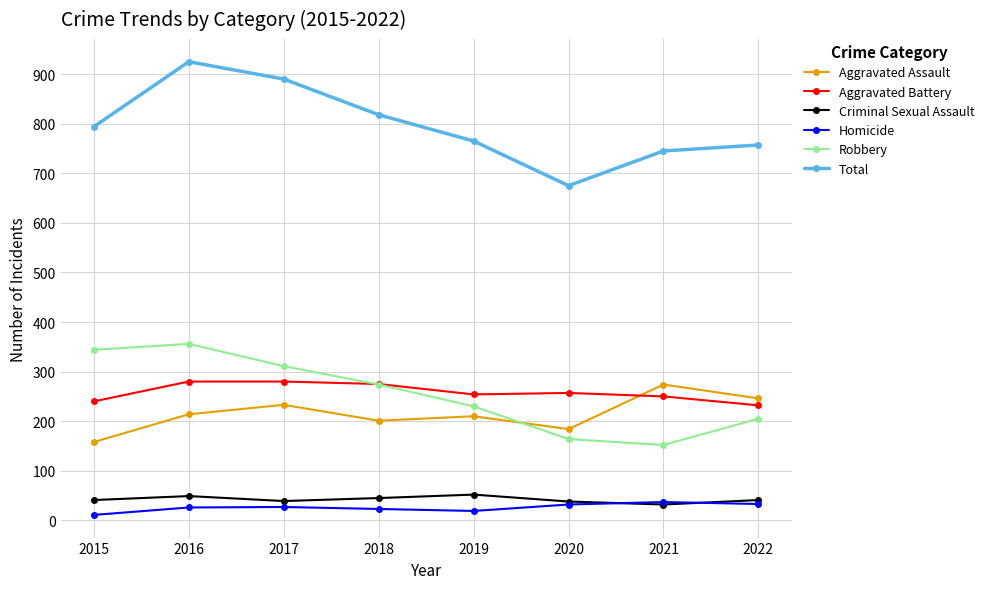

Which series has the largest range (max minus min)?

Total